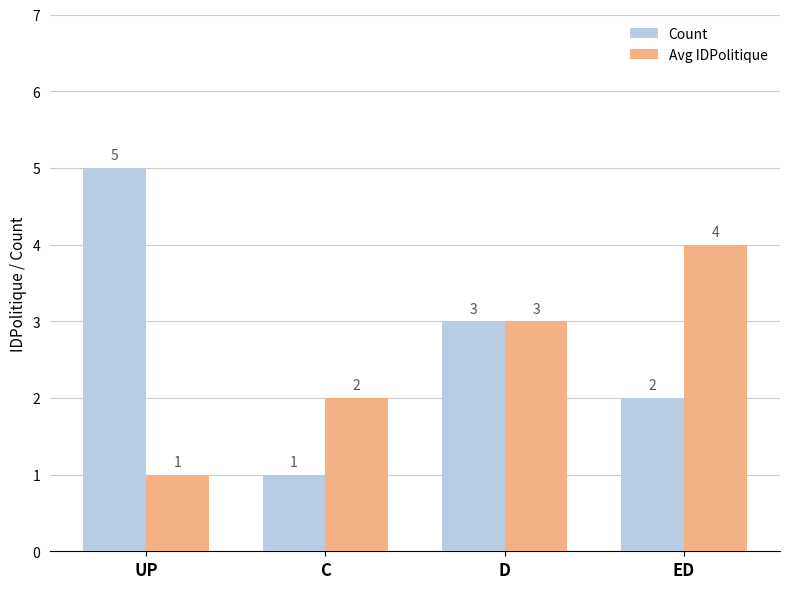

List the series in order of their peak value, lowest first.

Avg IDPolitique, Count